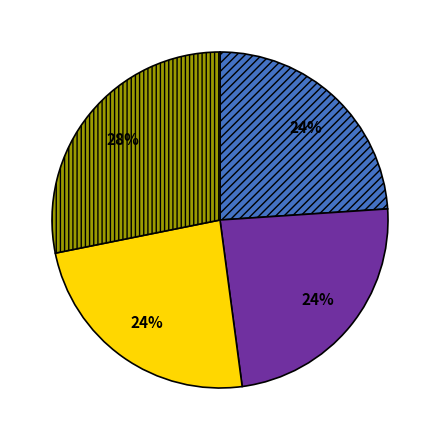

How many slices are in this pie chart?

4